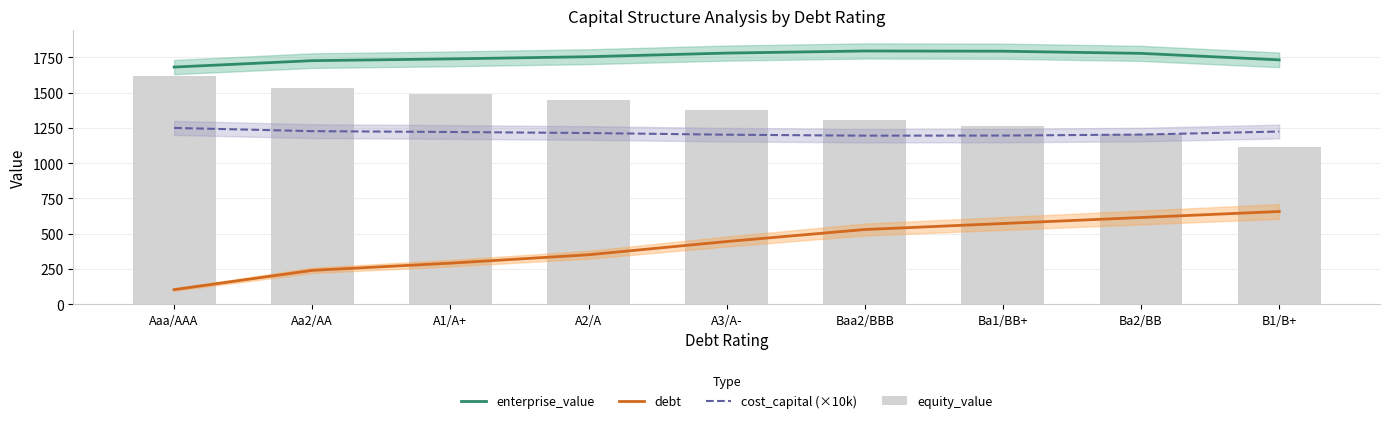

Which category has the highest value across all series?

Baa2/BBB